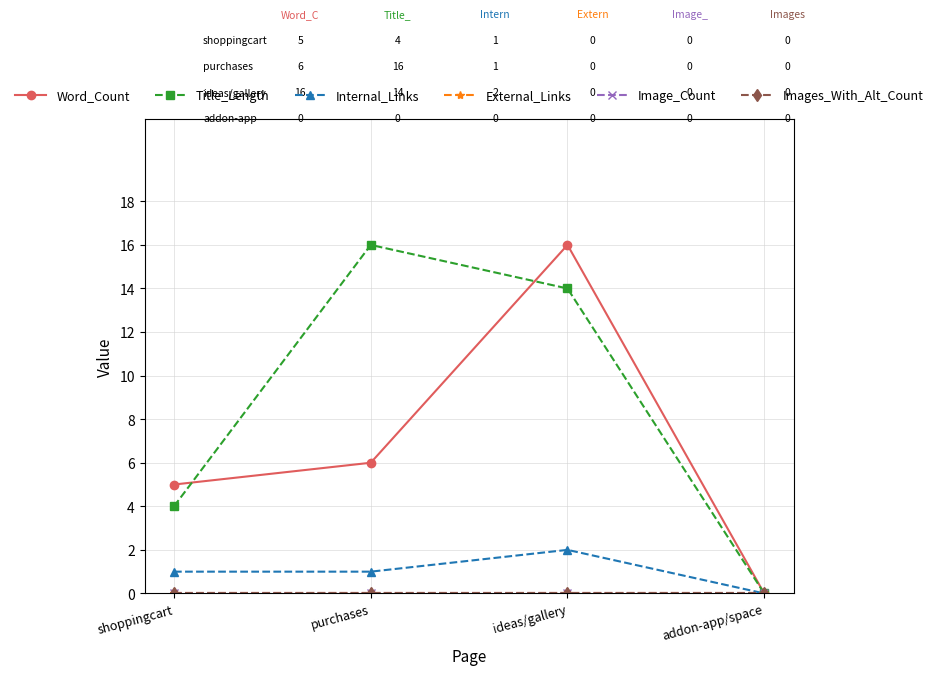

True or false: Title_Length has more than 0 points higher than both neighbors.

True